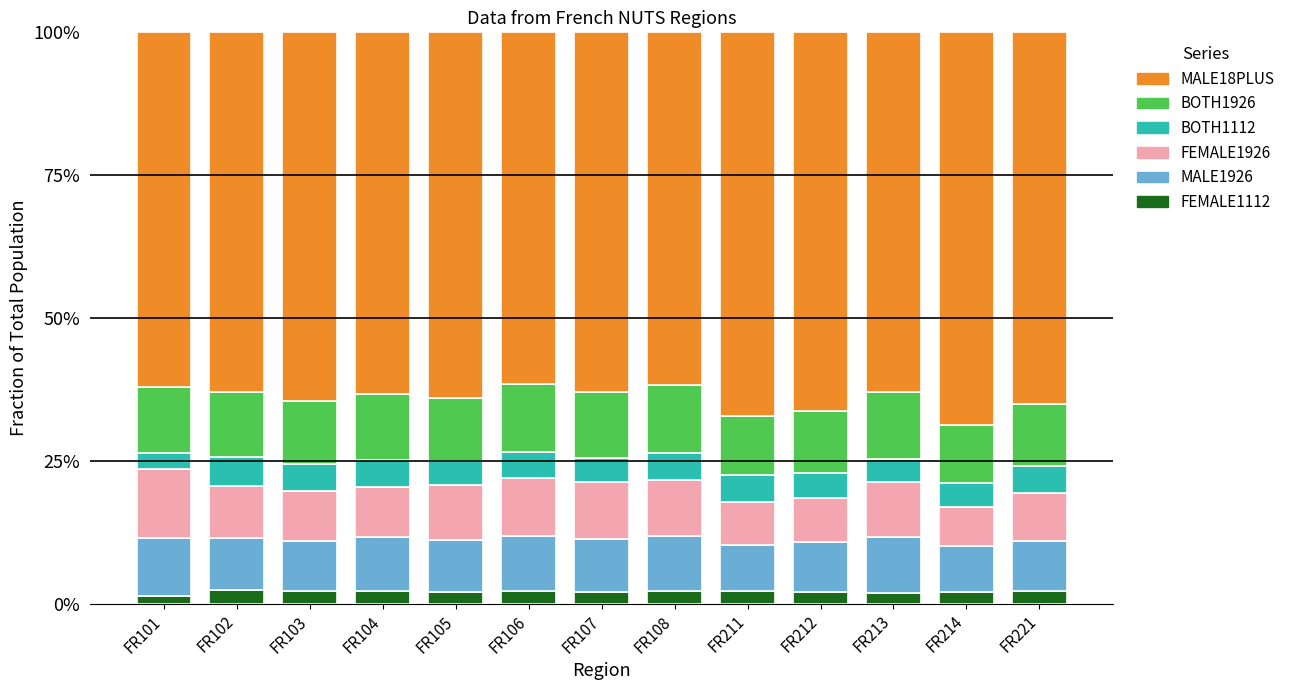

What are all the series names shown in the legend?

MALE18PLUS, BOTH1926, BOTH1112, FEMALE1926, MALE1926, FEMALE1112